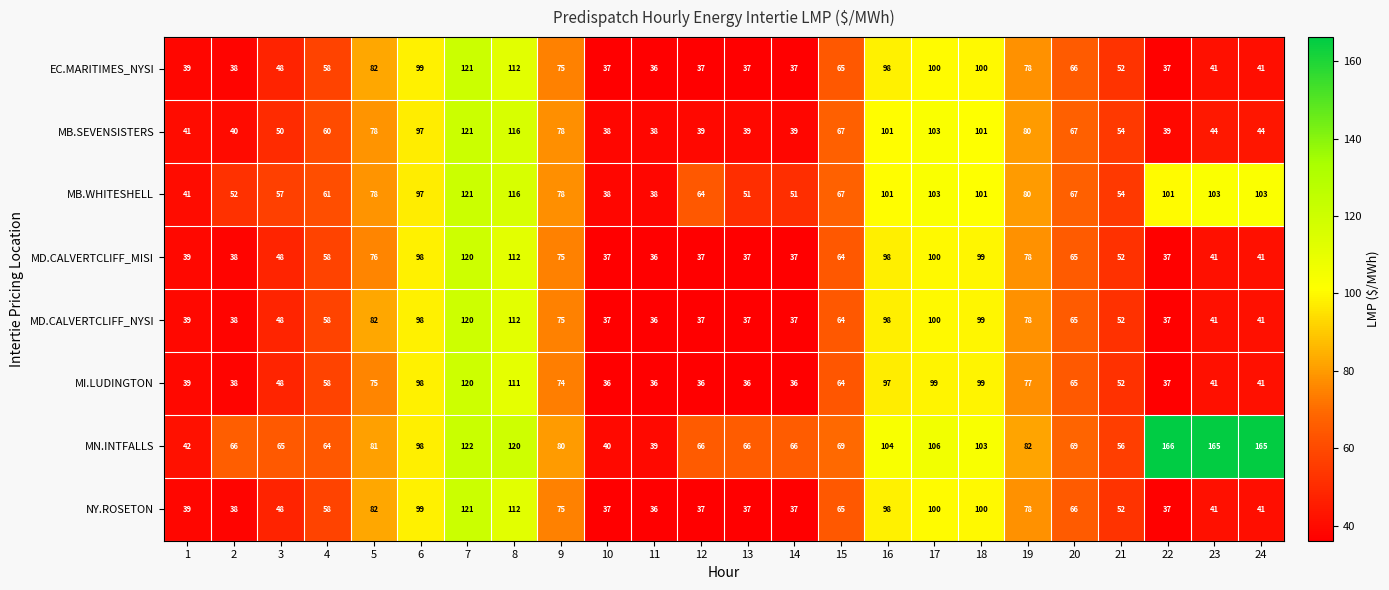

Count the number of data series in this chart.

8